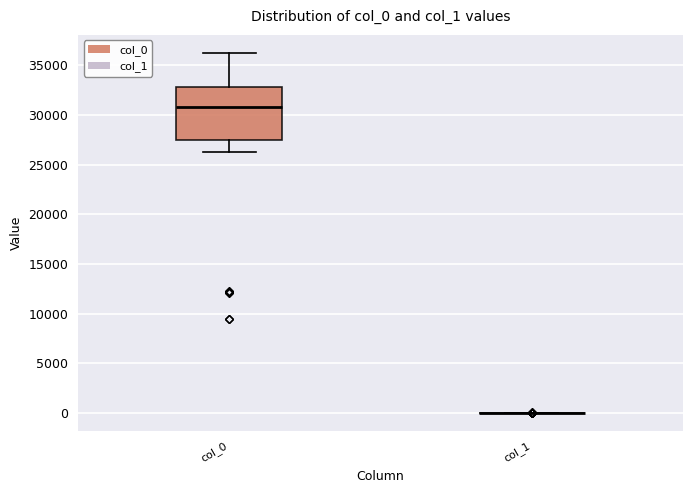

Reading left to right, transcribe this box plot: for each box, give where its median line is, the range the box spans, and where its two whiskers end, as read against the y-axis. The values are not printed on the chart, so give them approximately, as read against the axis.

col_0: median 31000, box 27500 to 33000, whiskers 26000 to 36000
col_1: box collapsed to a line at 0, whiskers 0 to 0